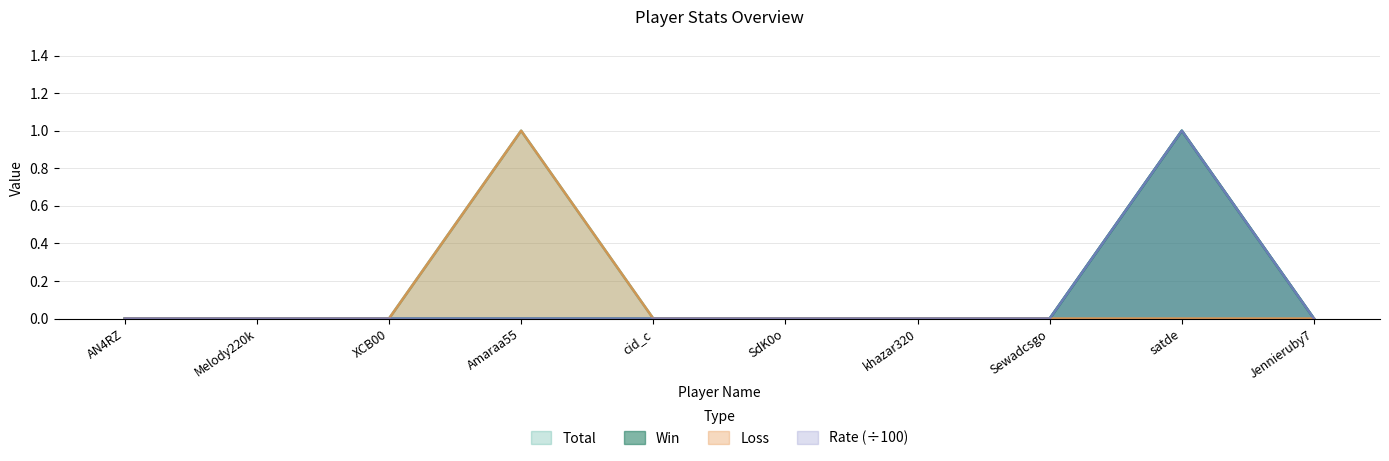

Reading left to right, what are all the values shown in this chart?

Total: 0	0	0	1	0	0	0	0	1	0
Win: 0	0	0	0	0	0	0	0	1	0
Loss: 0	0	0	1	0	0	0	0	0	0
Rate: 0	0	0	0	0	0	0	0	1	0